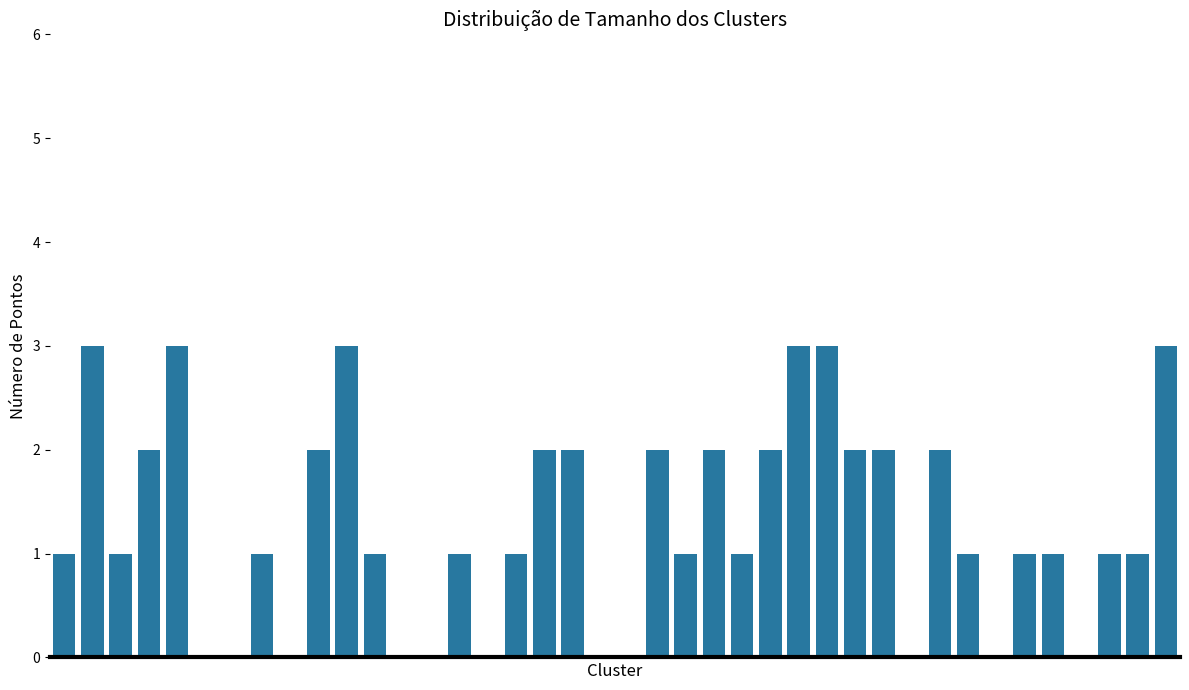

Count the number of categories in the chart.

40